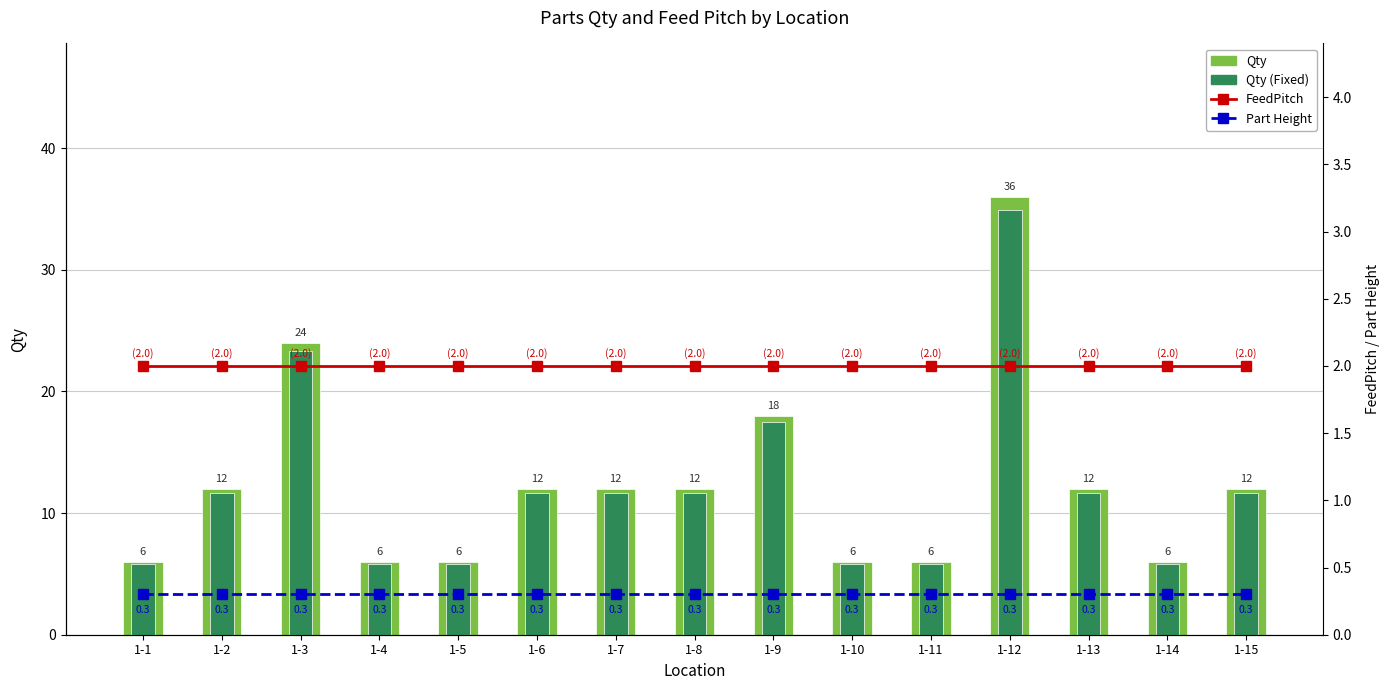

Read the Qty value at 1-9.

18.0